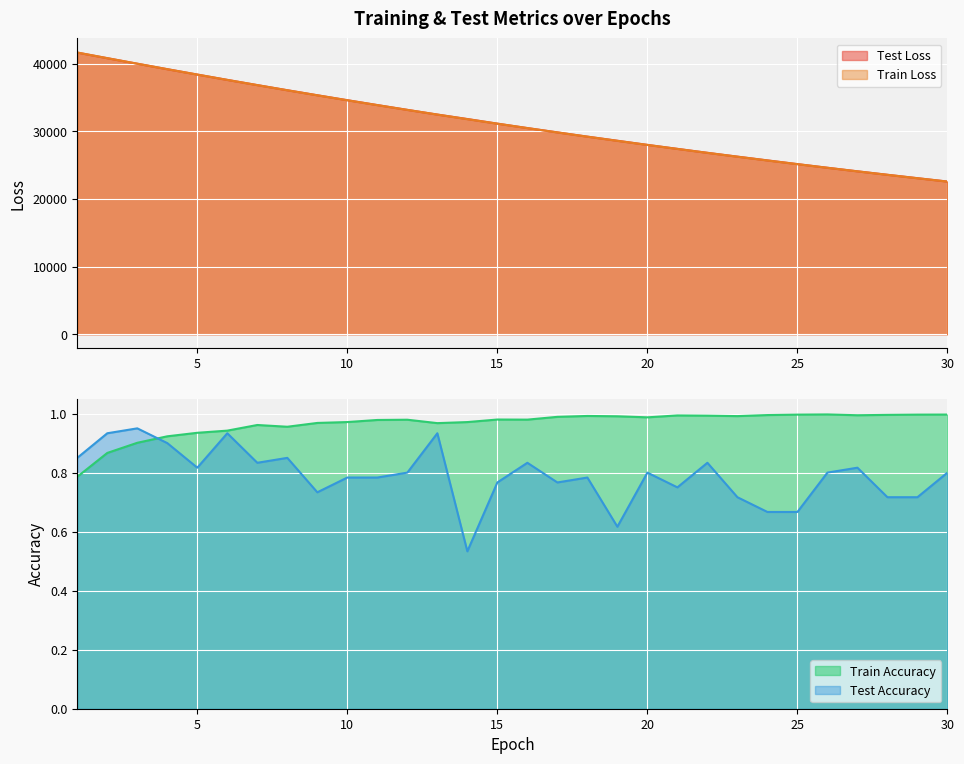

Between 12 and 5, which is larger?

5